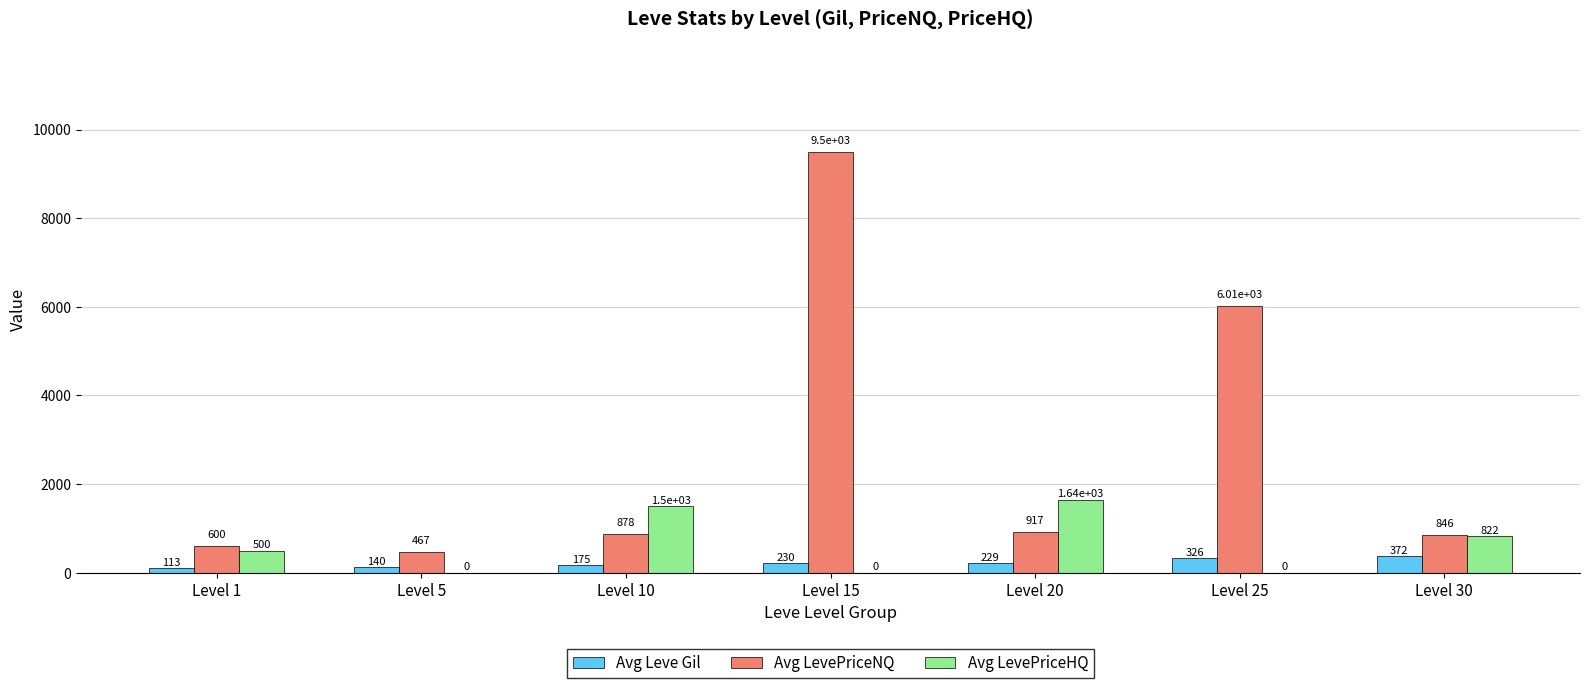

What is the highest value of the Avg LevePriceNQ series?

9500.0